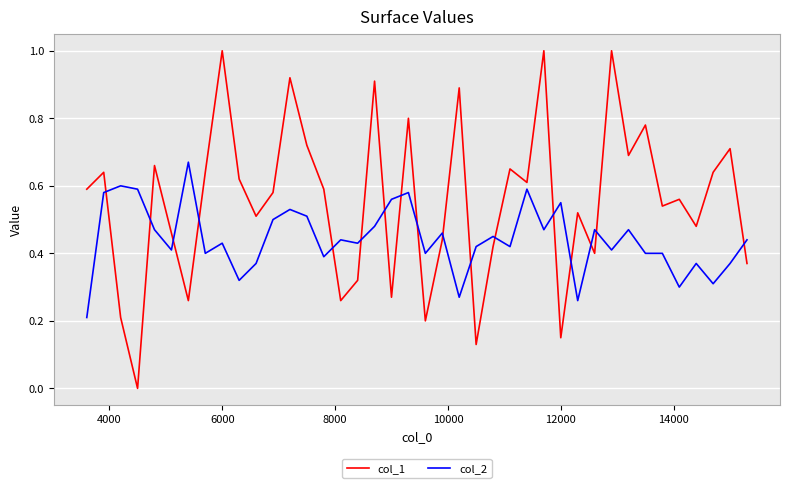

Rank the series by their average value, from lowest to highest.

col_2, col_1